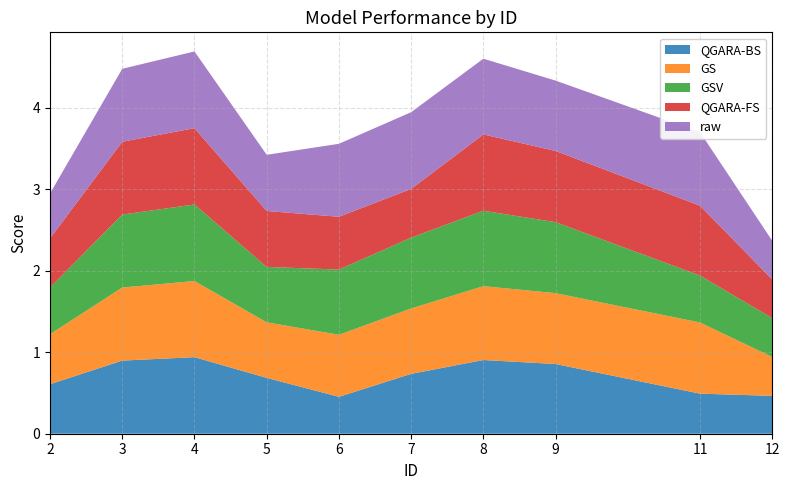

Reading left to right, what are all the values shown in this chart?

QGARA-BS: 0.6	0.9	0.9	0.7	0.5	0.7	0.9	0.9	0.5	0.5
GS: 0.6	0.9	0.9	0.7	0.8	0.8	0.9	0.9	0.9	0.5
GSV: 0.6	0.9	0.9	0.7	0.8	0.9	0.9	0.9	0.6	0.5
QGARA-FS: 0.6	0.9	0.9	0.7	0.6	0.6	0.9	0.9	0.9	0.5
raw: 0.6	0.9	0.9	0.7	0.9	0.9	0.9	0.9	0.9	0.5